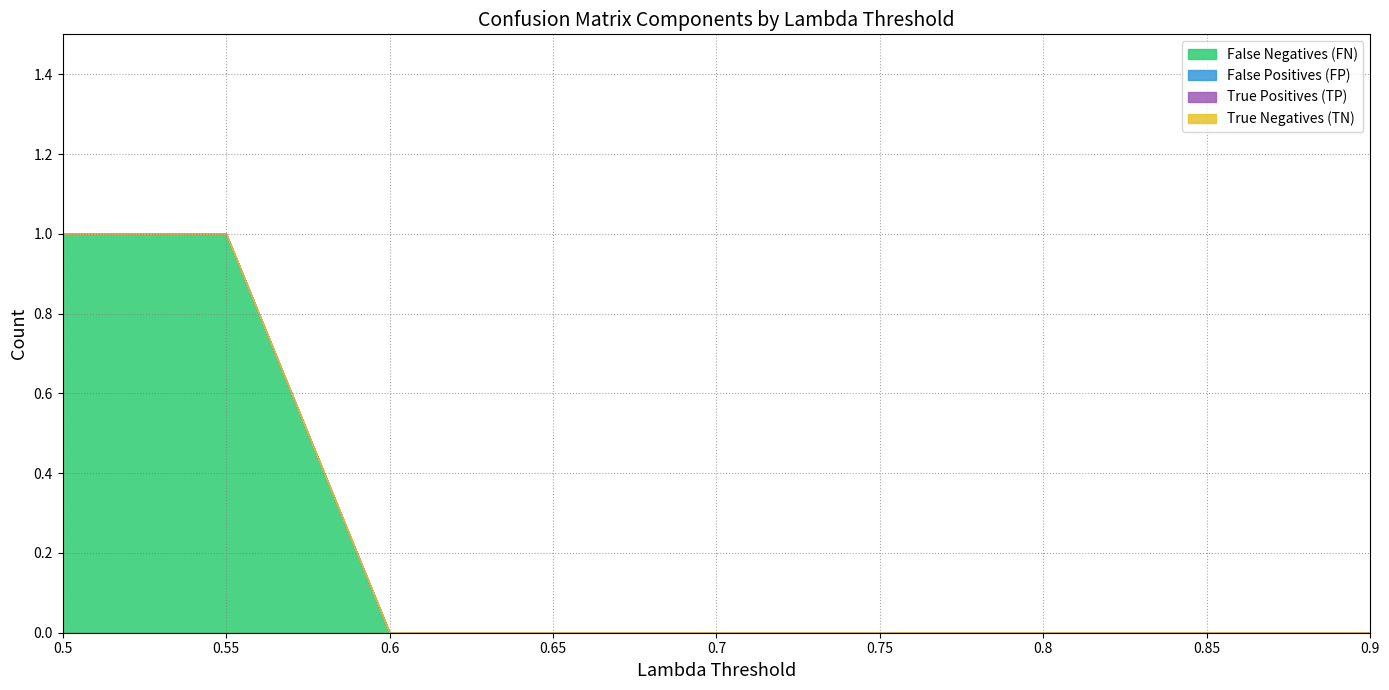

Which series has the widest spread of values?

False Negatives (FN)